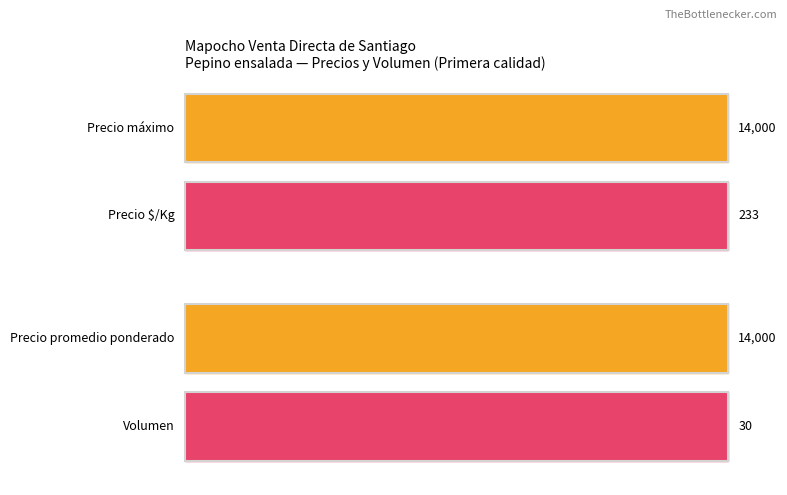

What is the highest value of the Precio promedio ponderado series?

14000